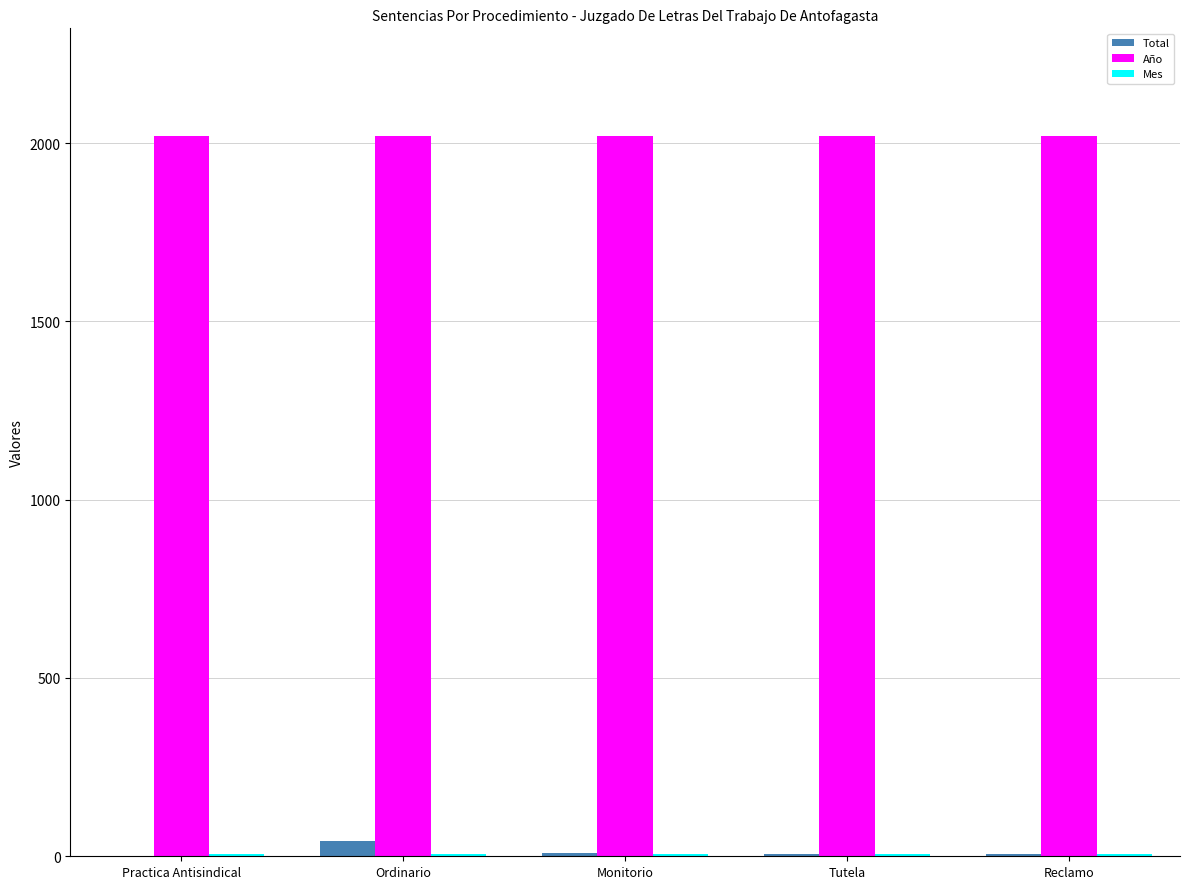

Where does the Total series first go above 7?

Ordinario